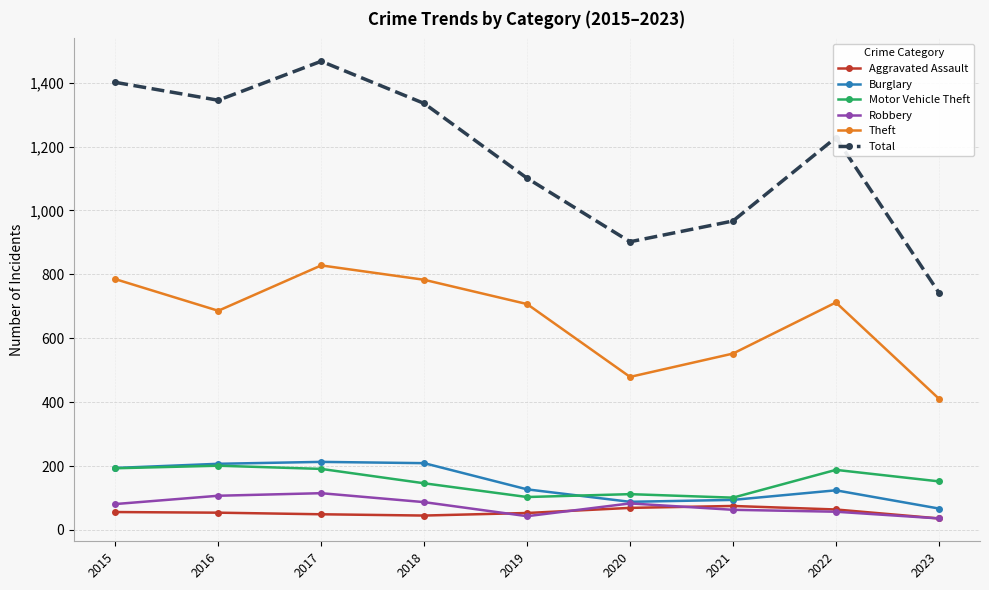

What is the value of the Total point at the 7th from the left?

967